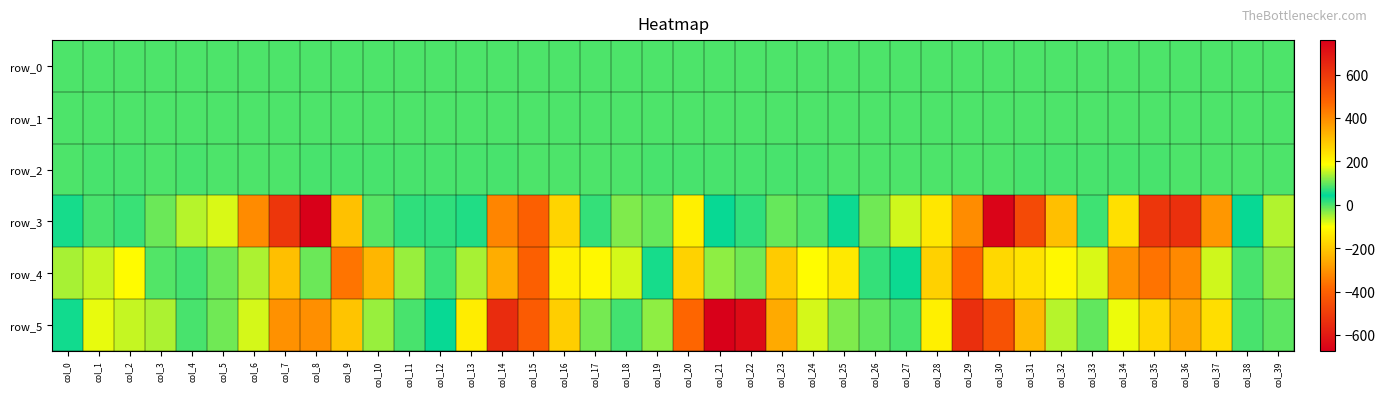

Is the value of row_2 at col_17 greater than the value of row_5 at col_7?

Yes